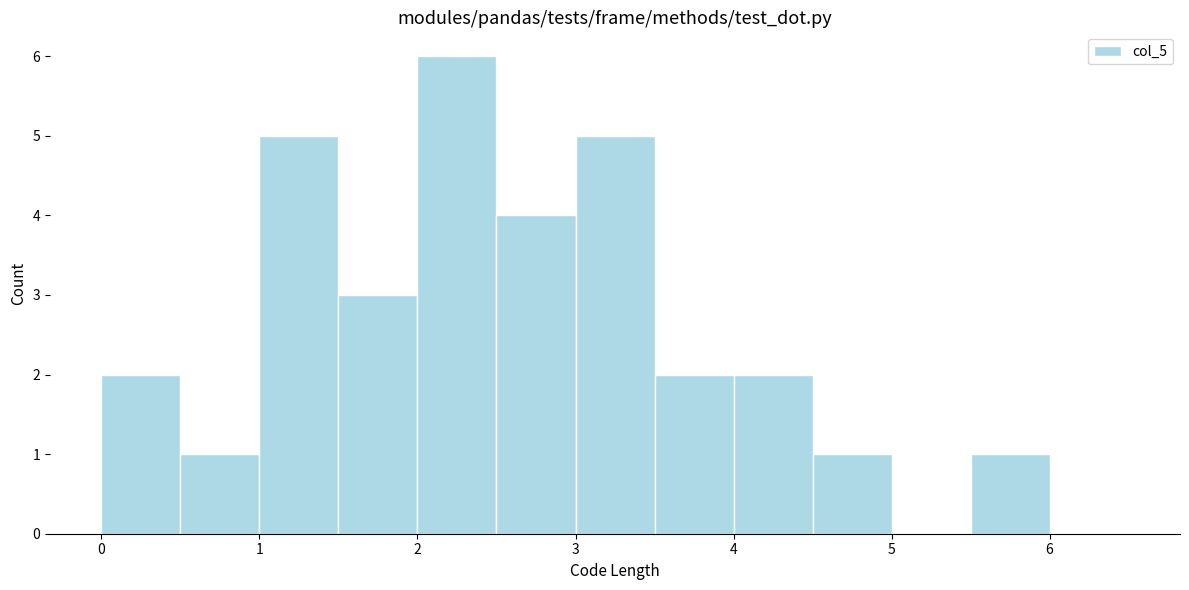

Reading left to right, transcribe this chart: for each bar, give the range it covers on the x-axis and its height. The values are not printed on the chart, so give them approximately, as read against the axis.

0.0 to 0.5: 2
0.5 to 1.0: 1
1.0 to 1.5: 5
1.5 to 2.0: 3
2.0 to 2.5: 6
2.5 to 3.0: 4
3.0 to 3.5: 5
3.5 to 4.0: 2
4.0 to 4.5: 2
4.5 to 5.0: 1
5.0 to 5.5: 0
5.5 to 6.0: 1
6.0 to 6.5: 0